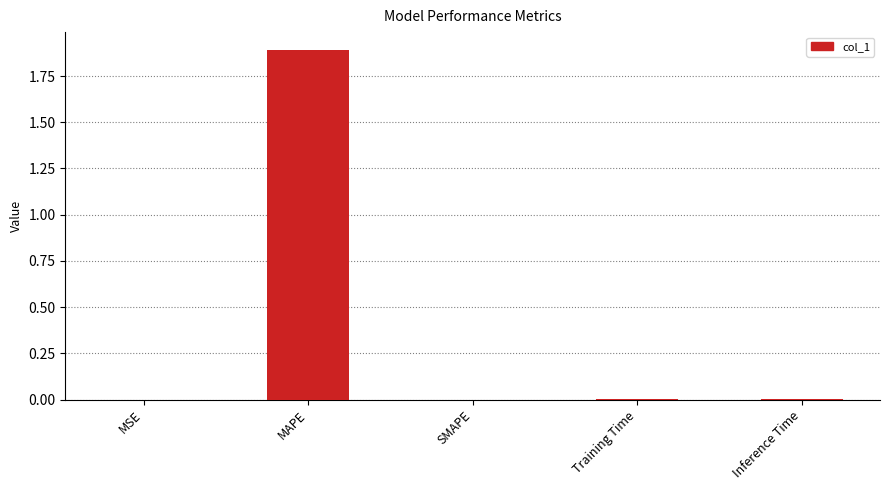

What is the sum of all values?

1.9